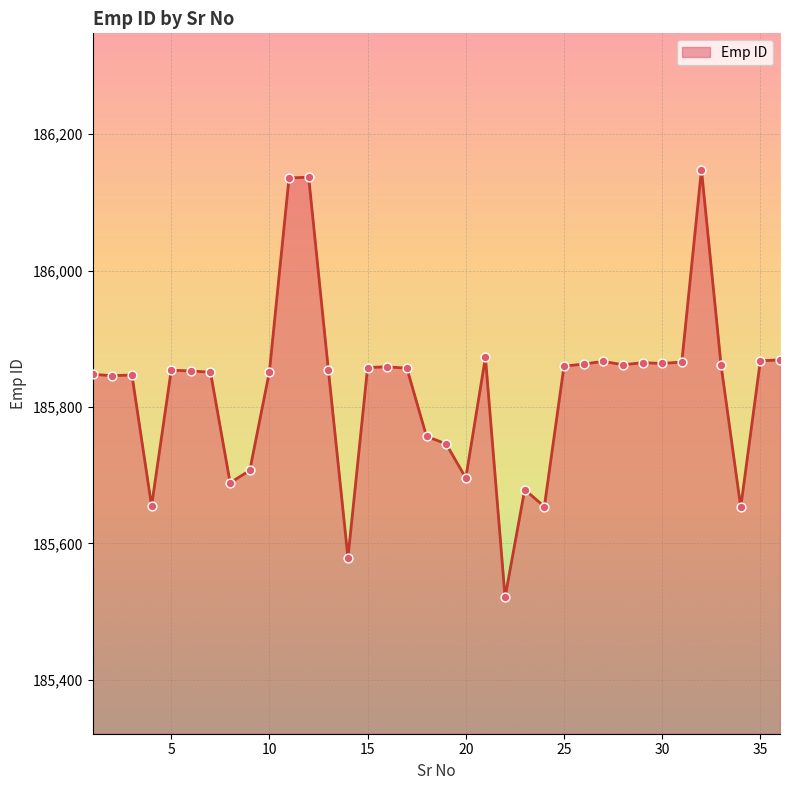

What is the greatest value displayed?

186148